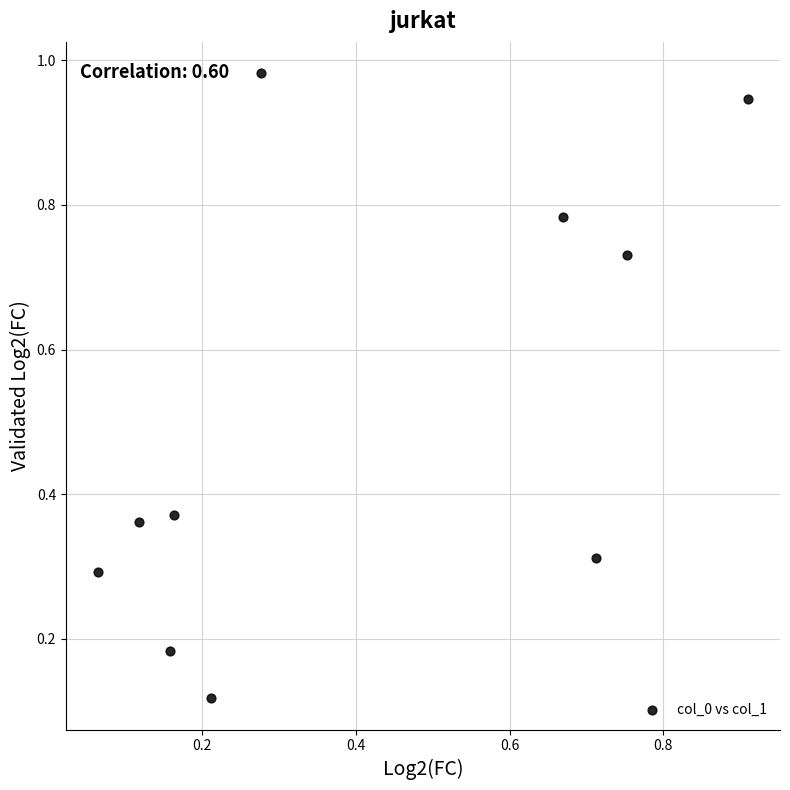

What is the average Y value?

0.5